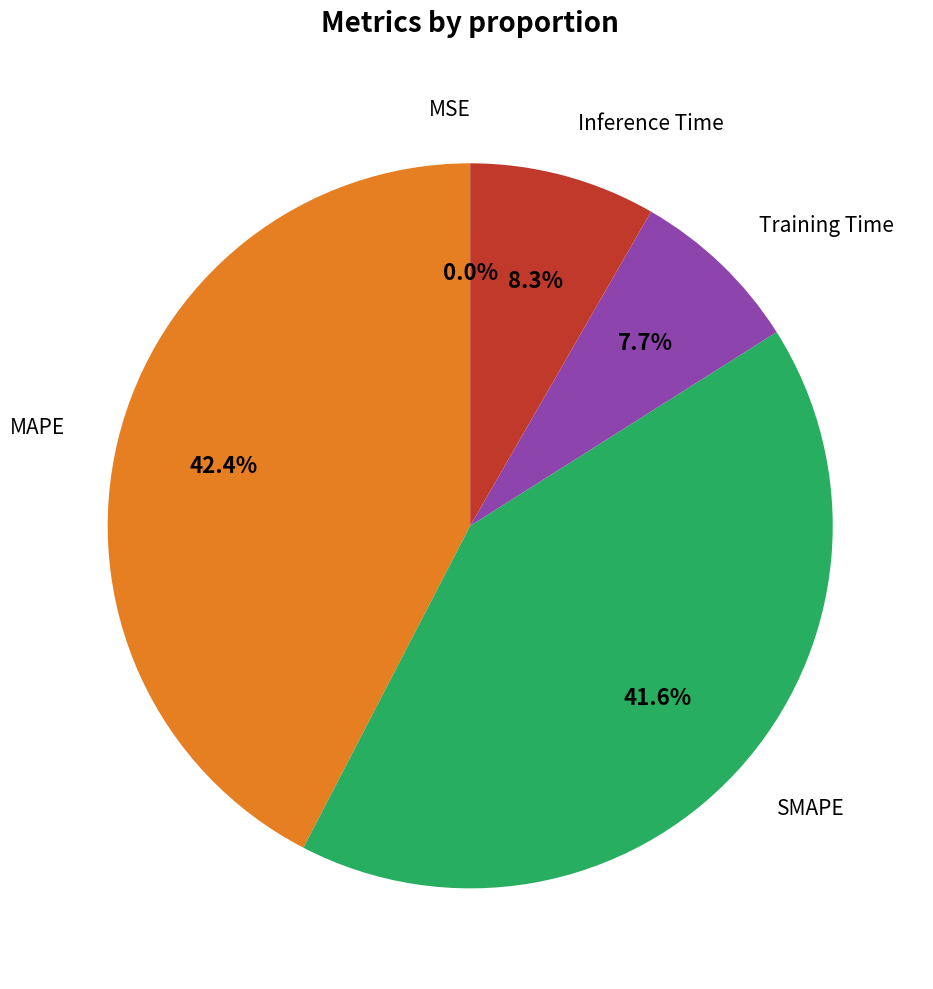

Is there any slice that represents more than half of the pie?

No